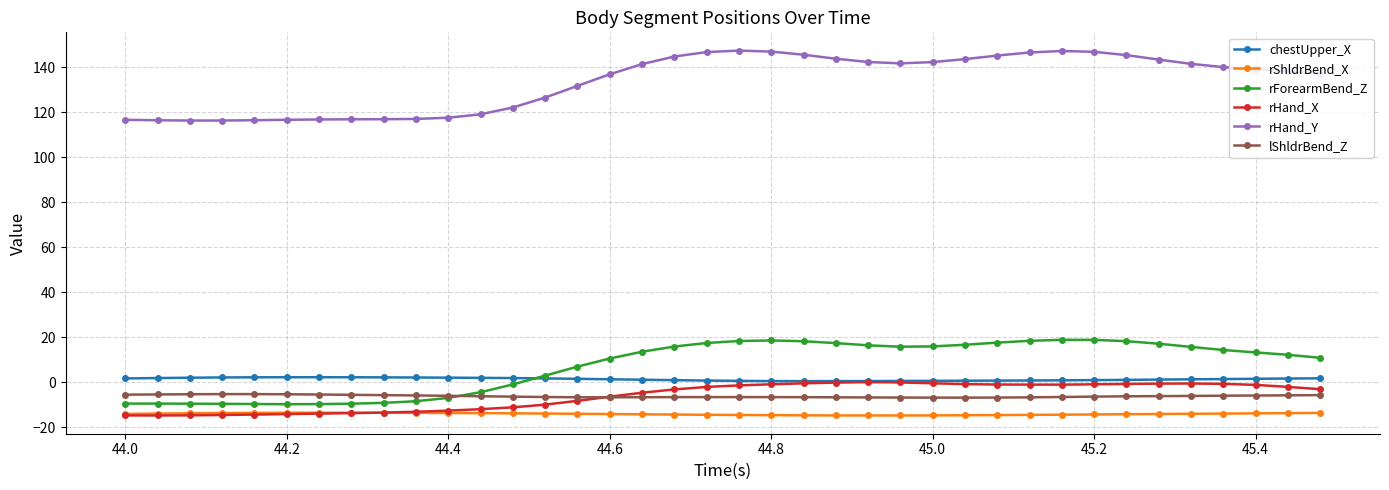

Rank the series by their maximum value, from lowest to highest.

rShldrBend_X, lShldrBend_Z, rHand_X, chestUpper_X, rForearmBend_Z, rHand_Y